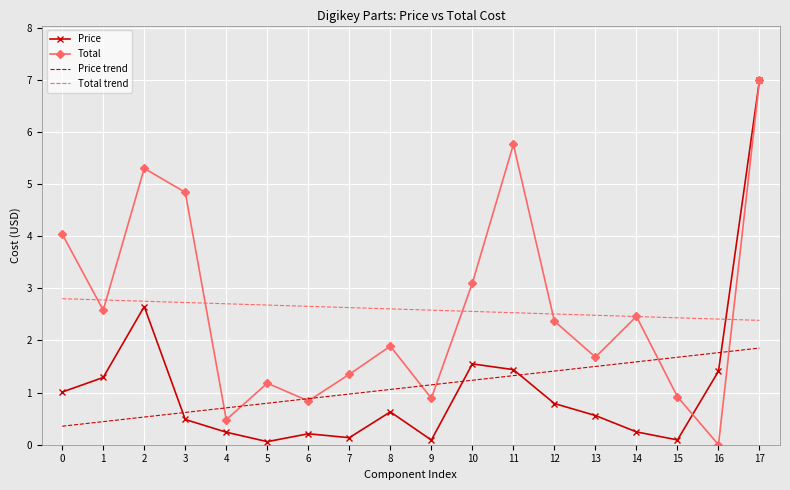

After their last crossing, which series has the higher values: Price or Price trend?

Price